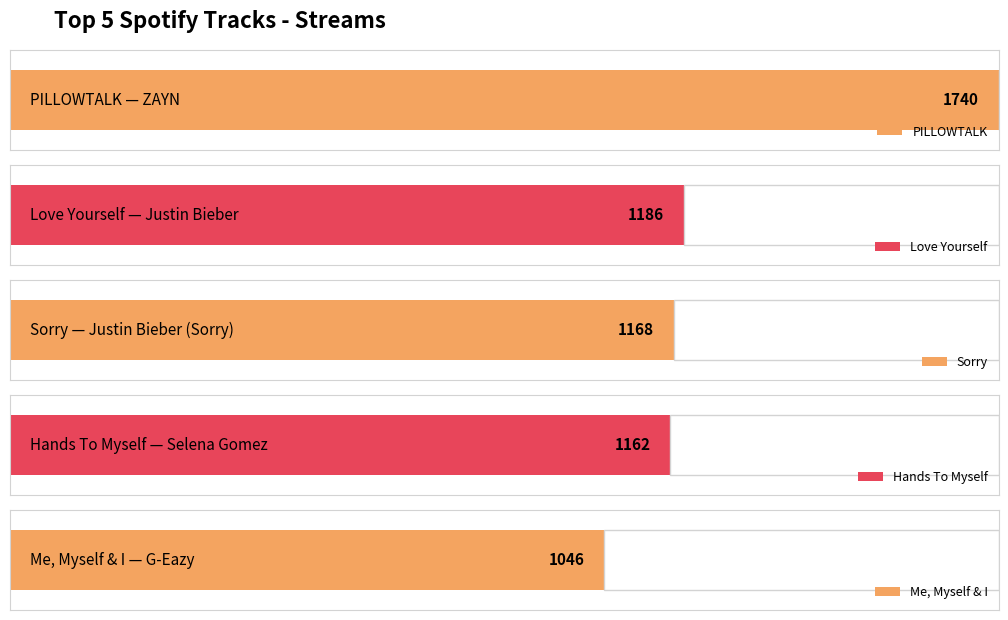

What is the average value?

1260